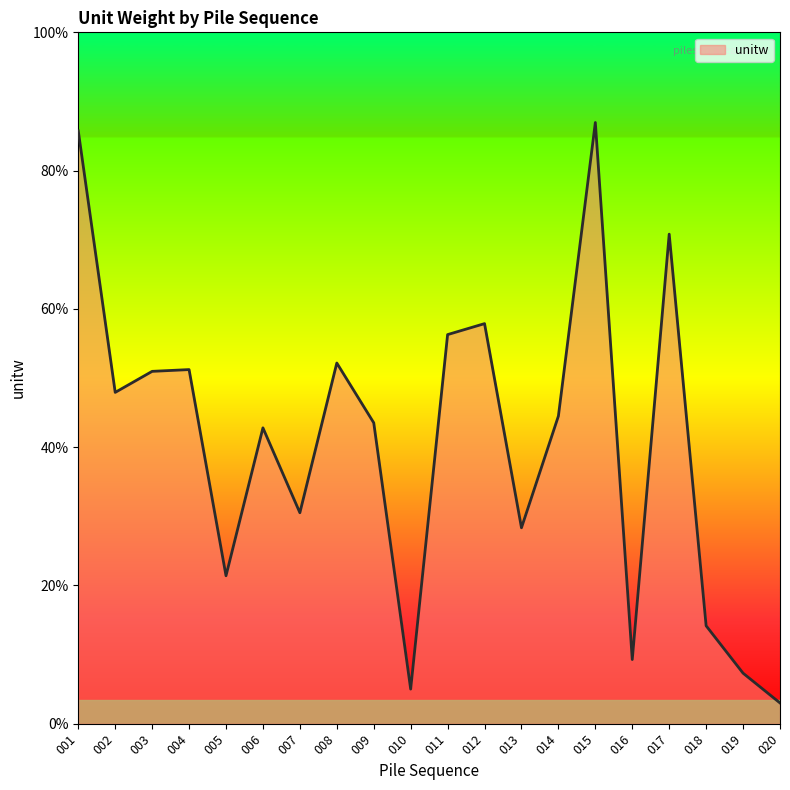

Rank the categories by value from highest to lowest.

015, 001, 017, 012, 011, 008, 004, 003, 002, 014, 009, 006, 007, 013, 005, 018, 016, 019, 010, 020